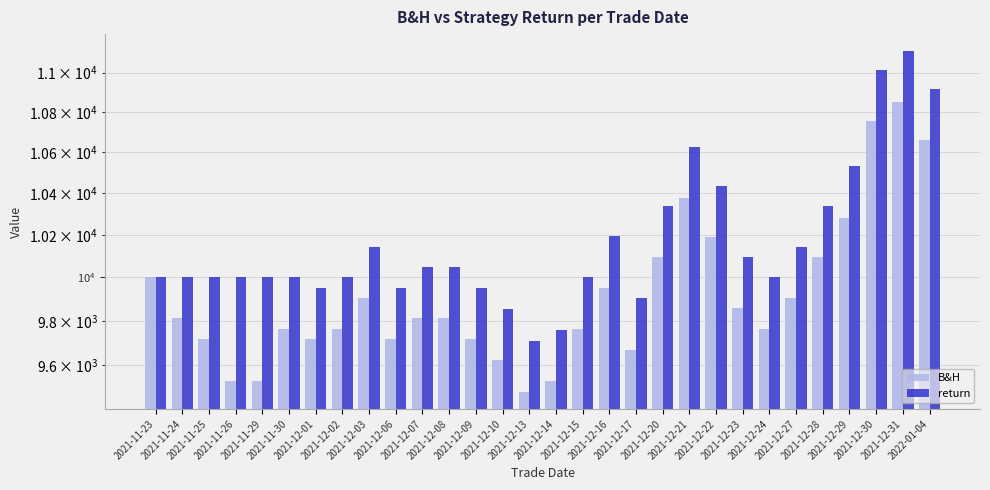

What is the difference between the B&H values at 2022-01-04 and 2021-12-15?

896.0